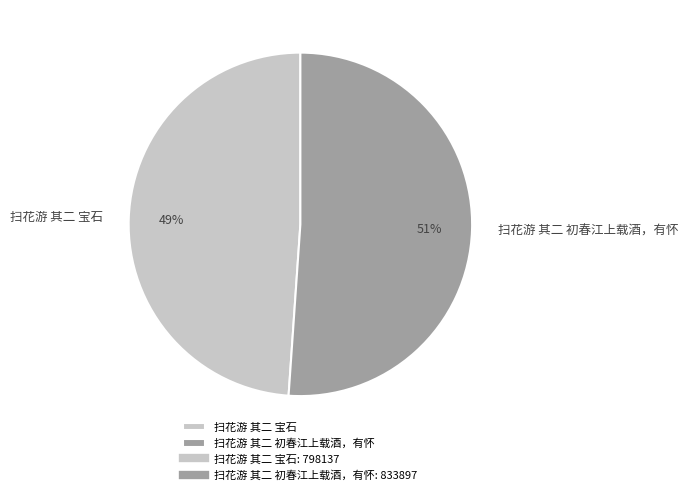

What percentage is the 扫花游 其二 宝石 slice, to the nearest percent?

49%